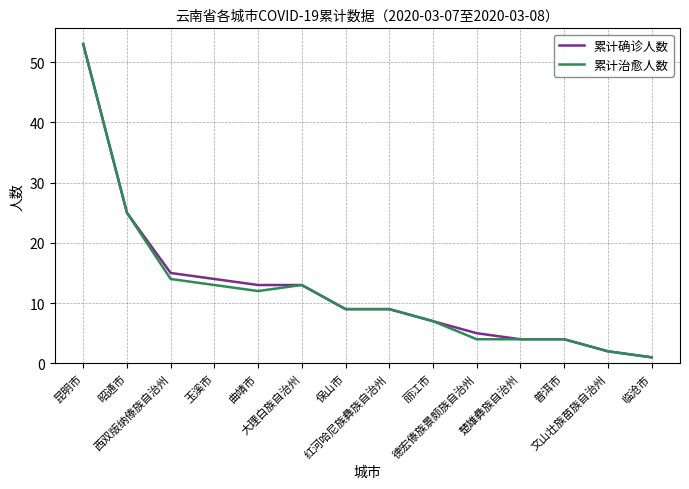

What is the difference between the 累计确诊人数 values at 文山壮族苗族自治州 and 红河哈尼族彝族自治州?

7